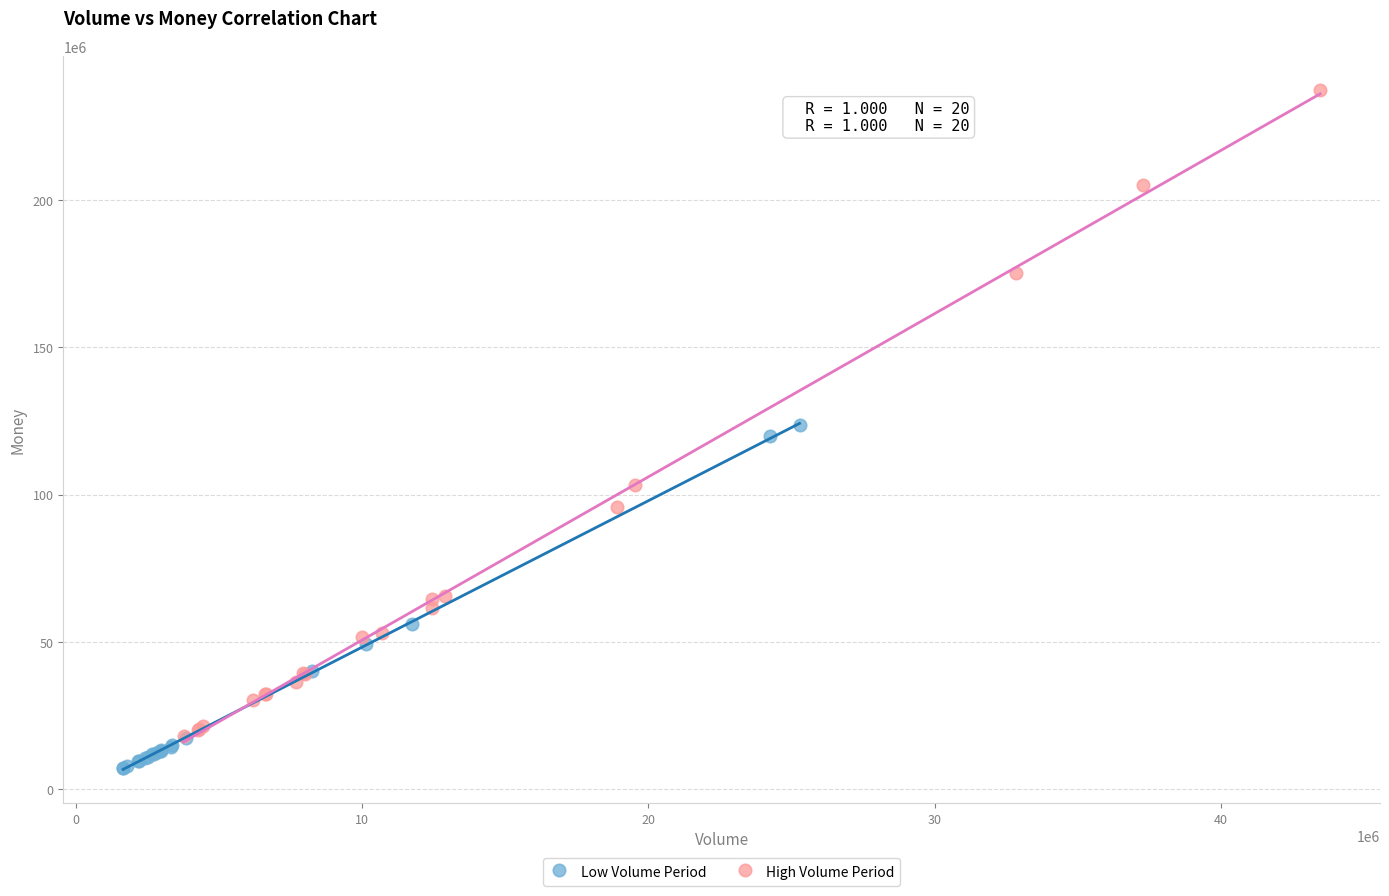

Which series contains the lowest Y value?

Low Volume Period